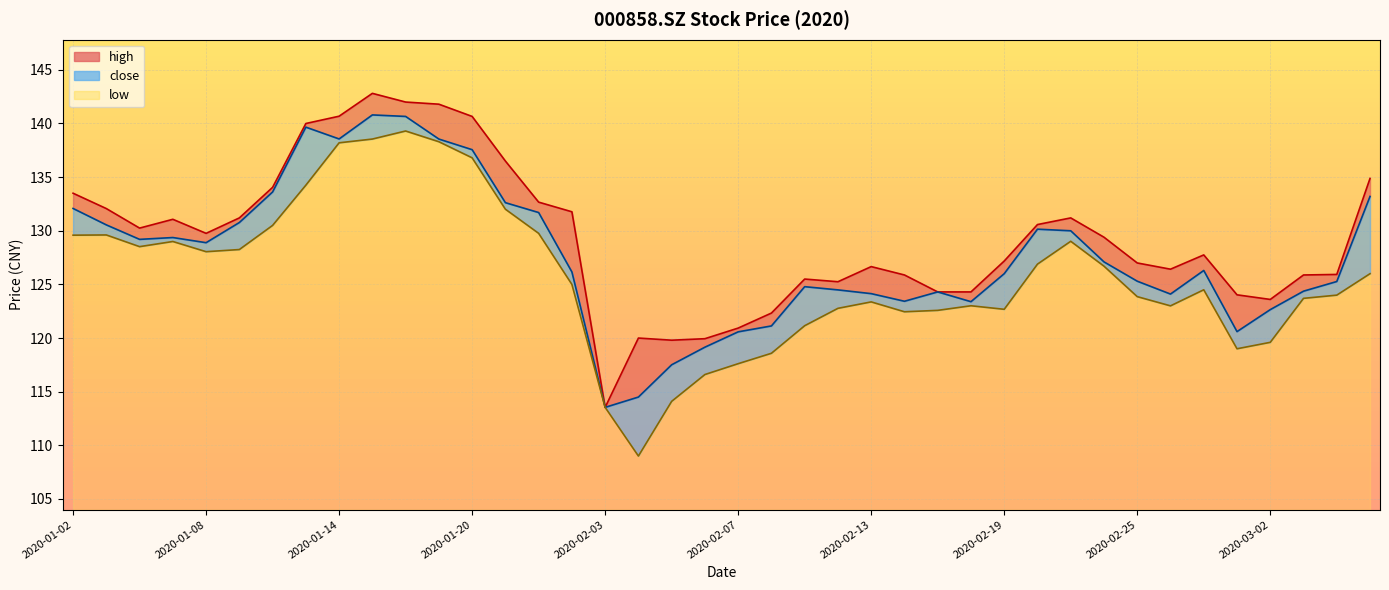

At which category does low reach its first local peak?

2020-01-03